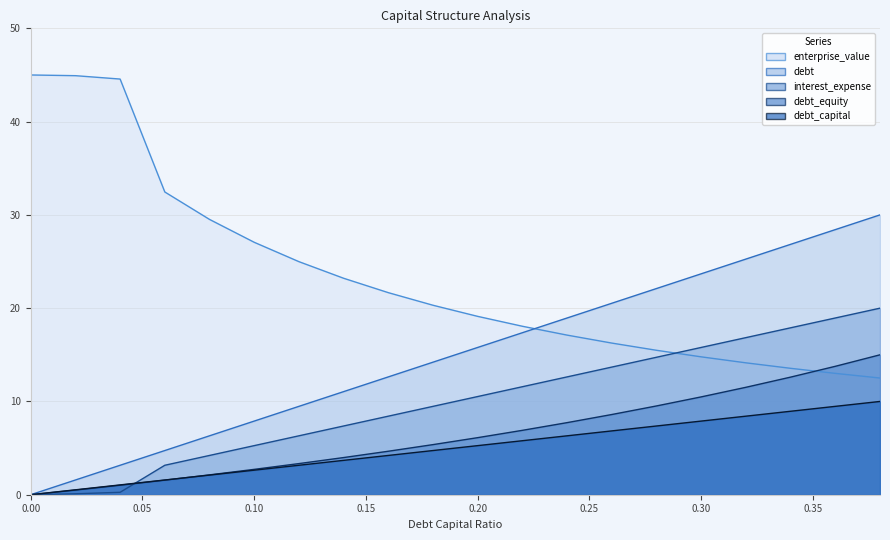

What is the value of the enterprise_value point at the 2nd from the left?

44.9